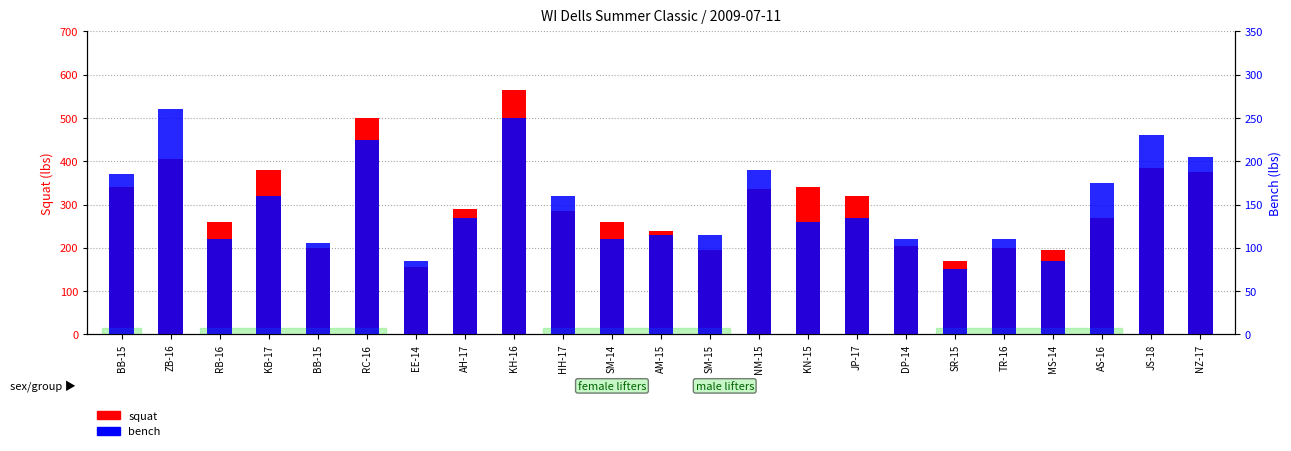

Where is bench nearest to the value 167?

KB-17